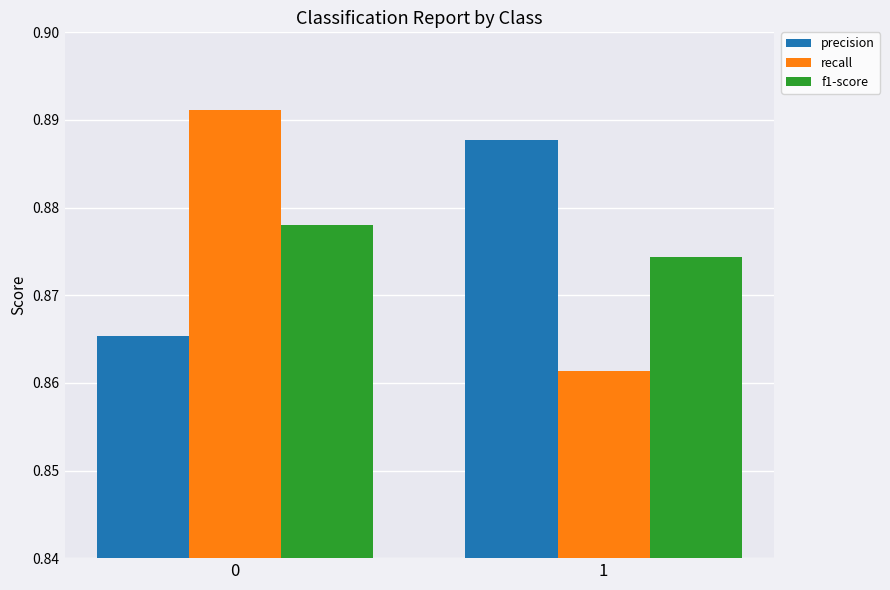

Between 0 and 1, which series saw the biggest shift?

recall